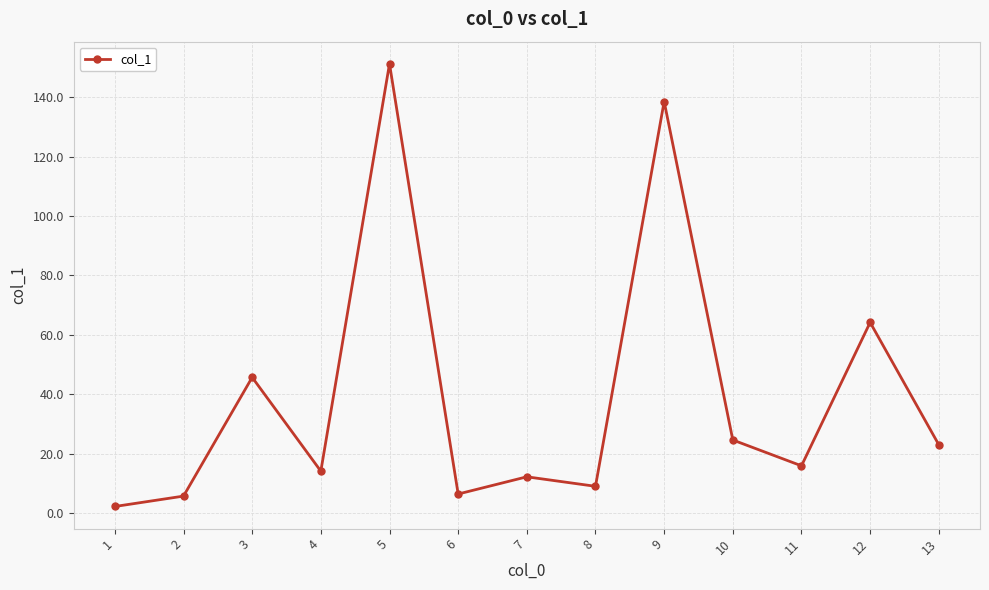

True or false: there are more than 1 points higher than both neighbors.

True